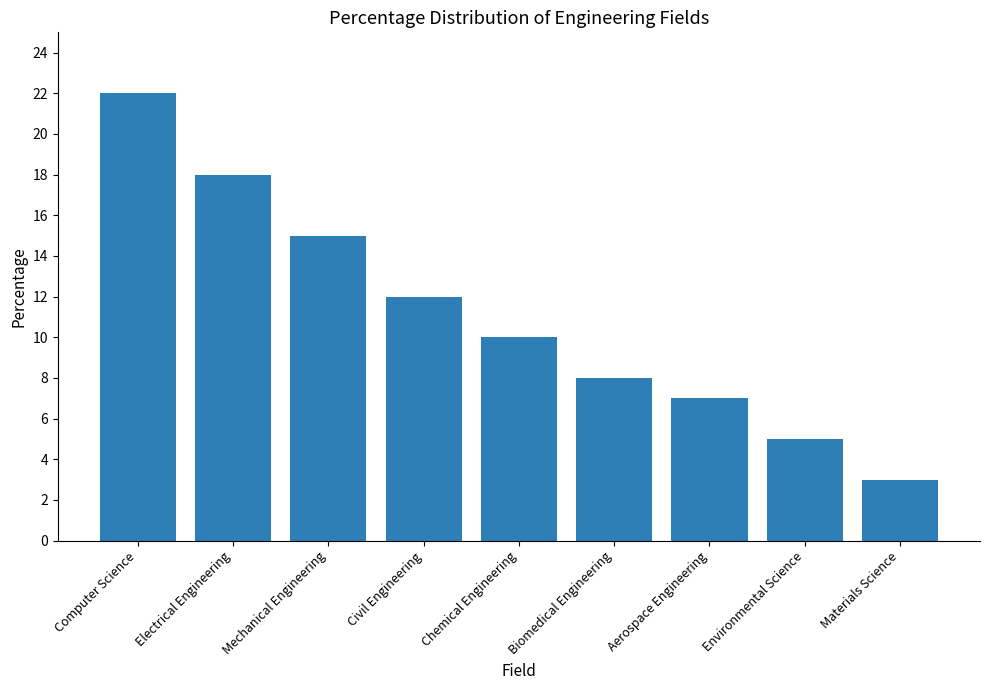

At which category does the chart reach its peak across all series?

Computer Science